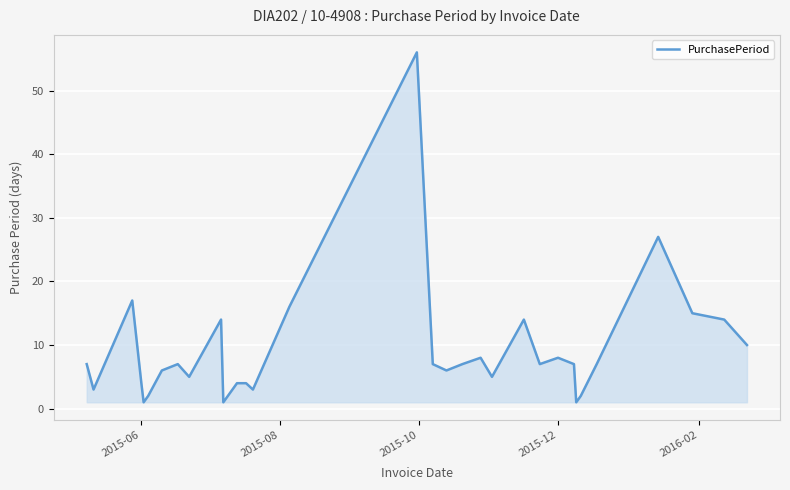

What is the difference between the maximum and minimum values?

55